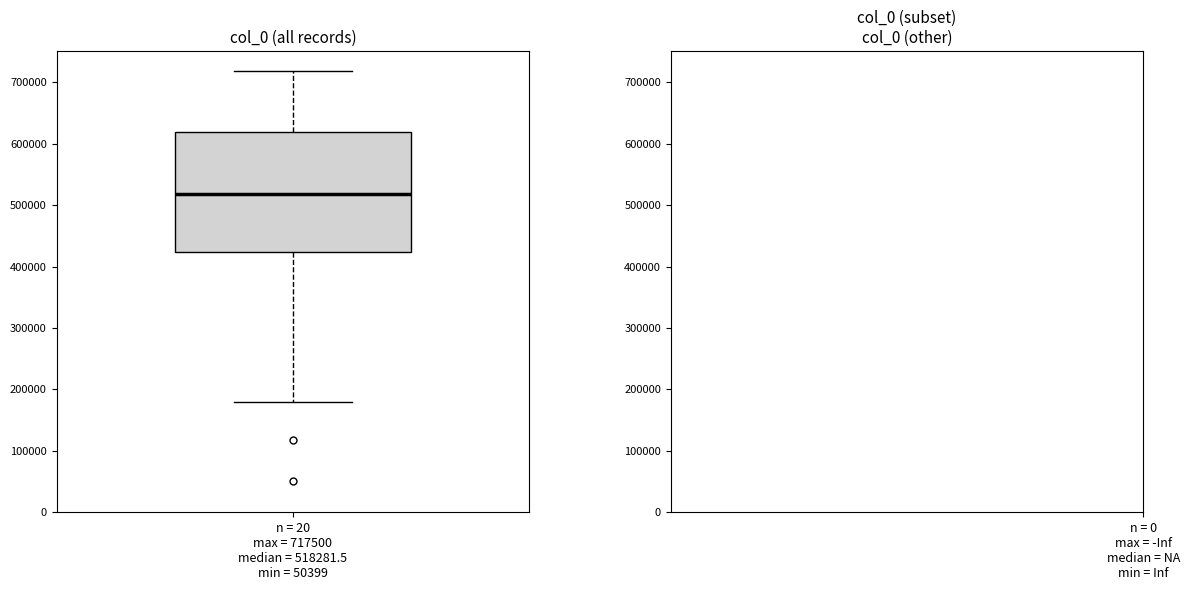

Where does the median line of the box for n = 20 max = 717500 median = 518281.5 min = 50399 sit on the y-axis? The values are not printed on the chart, so give them approximately, as read against the axis.

520000